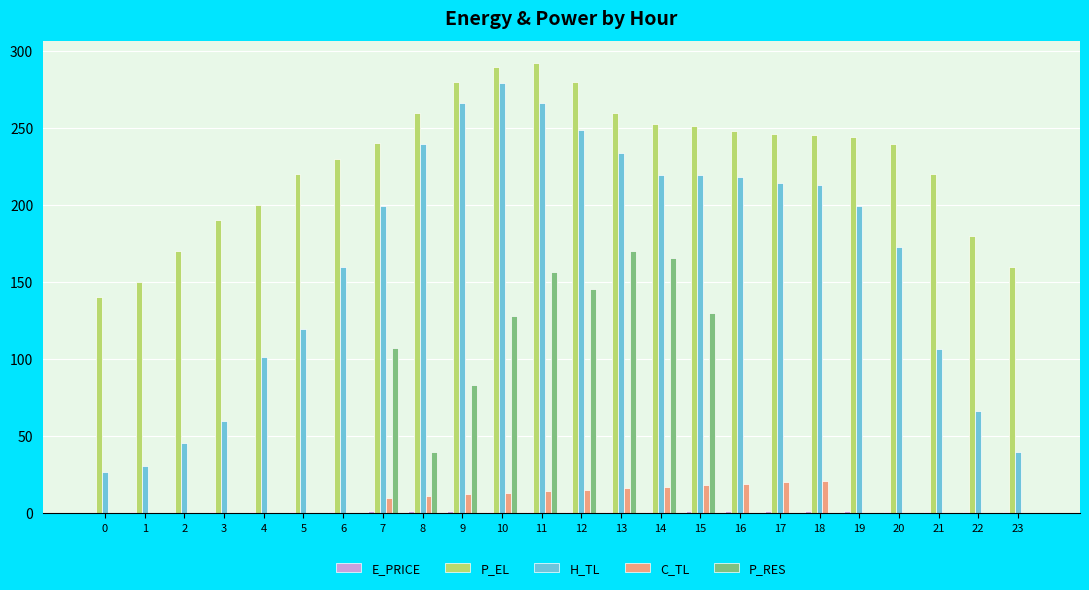

Is the value of P_RES at 18 greater than the value of P_EL at 12?

No